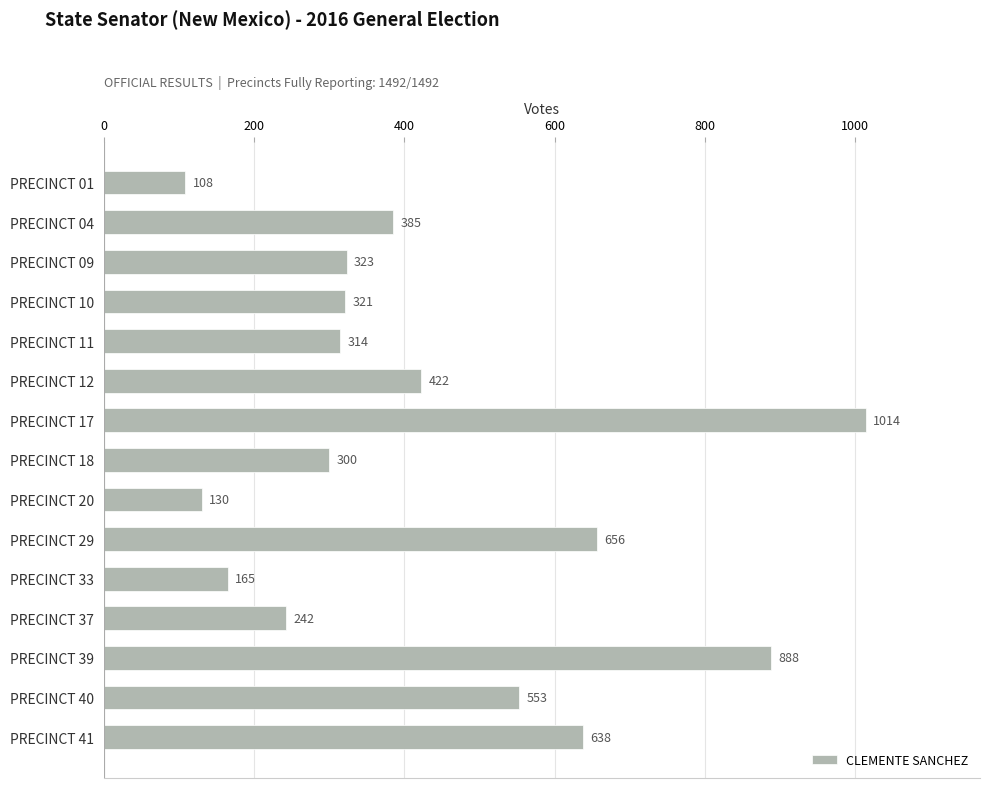

The value at PRECINCT 41 is 638. True or false?

True